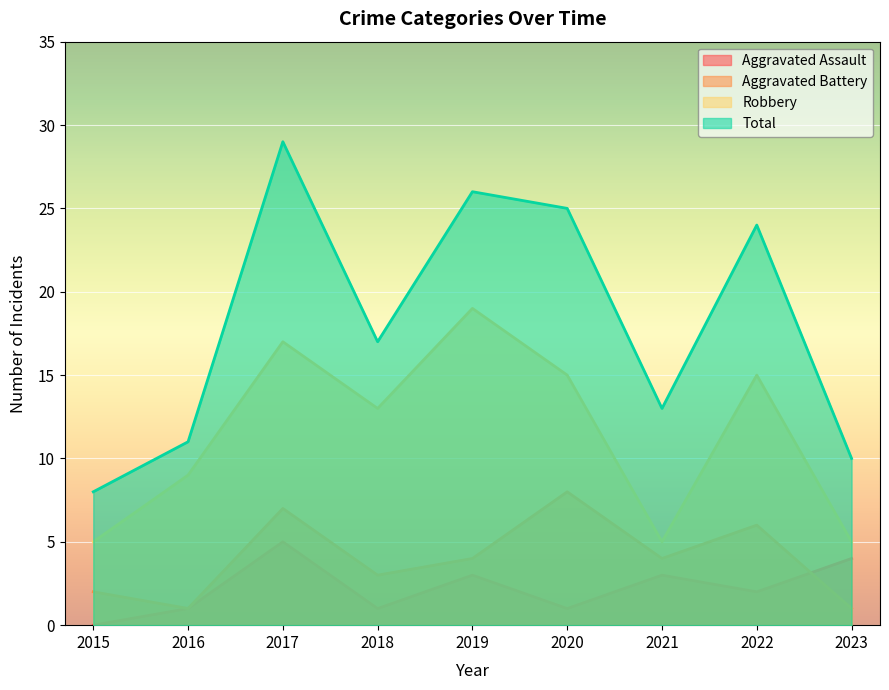

Rank the categories by Aggravated Assault value from lowest to highest.

2015, 2016, 2018, 2020, 2022, 2019, 2021, 2023, 2017